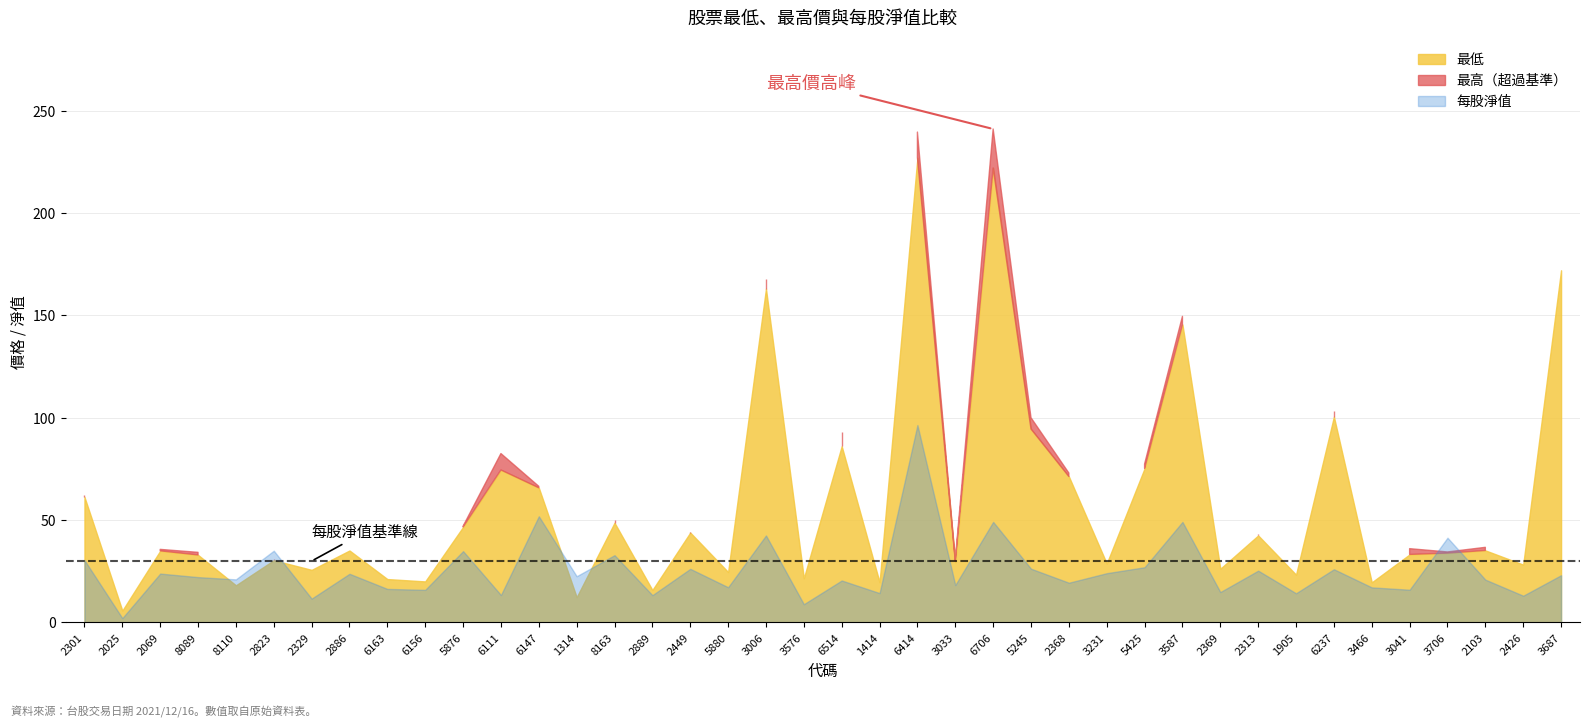

What is the average value of the 最高 series?

60.2